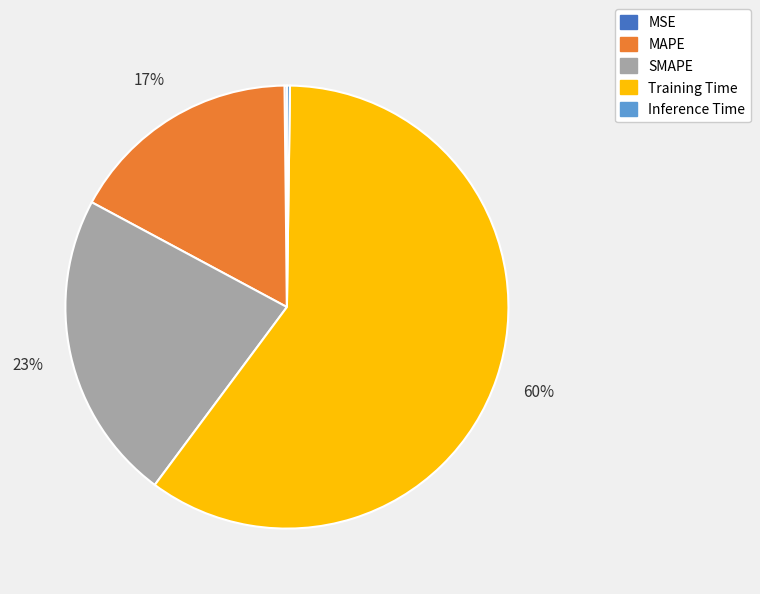

Does any single category account for the majority?

Yes